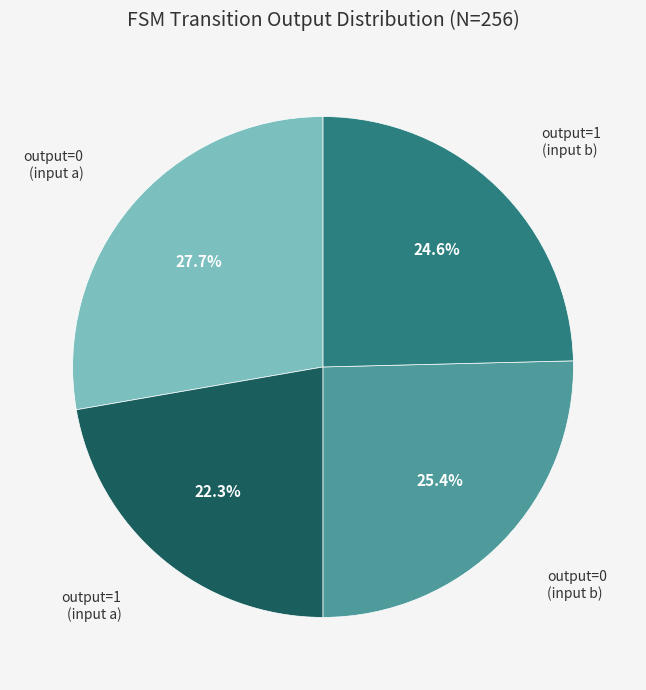

Is there a majority slice in this chart?

No